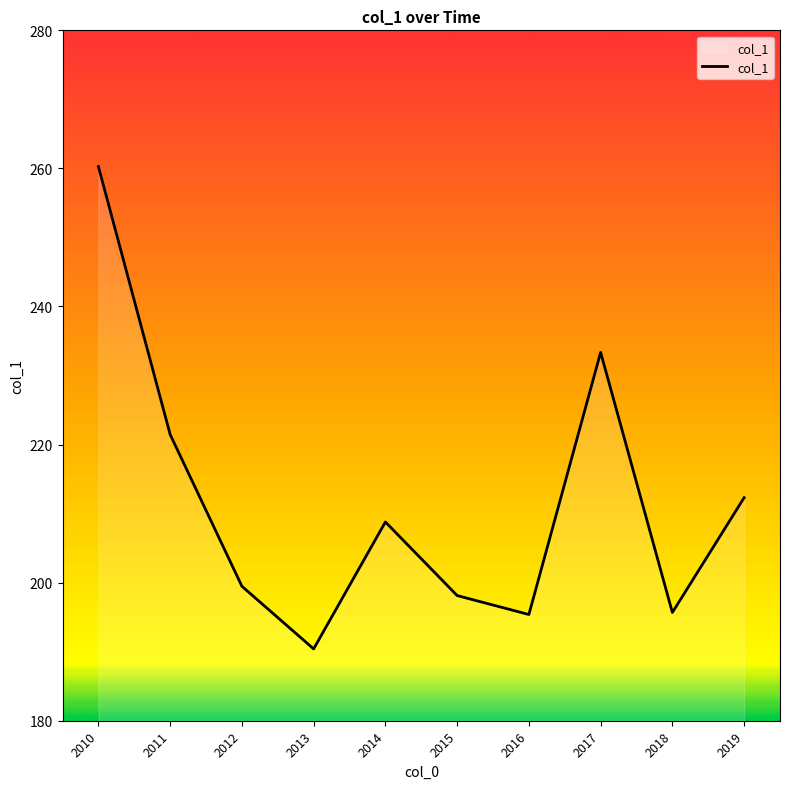

What is the average value?

211.5